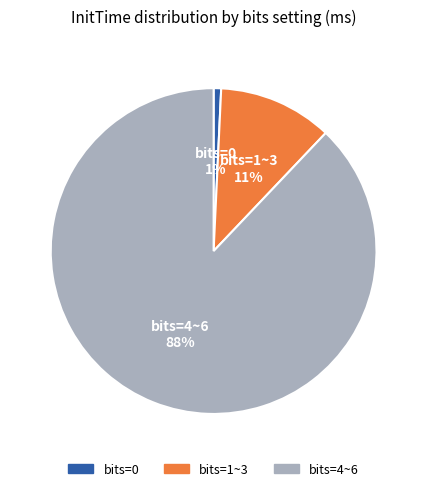

Count the number of slices in the pie.

3